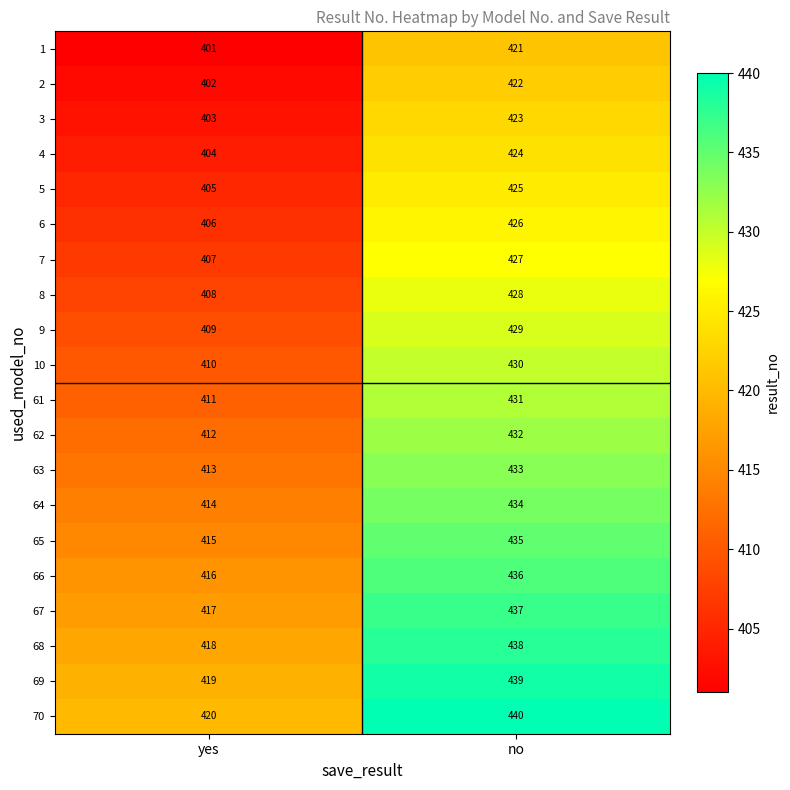

Which label corresponds to the smallest value in the chart?

yes